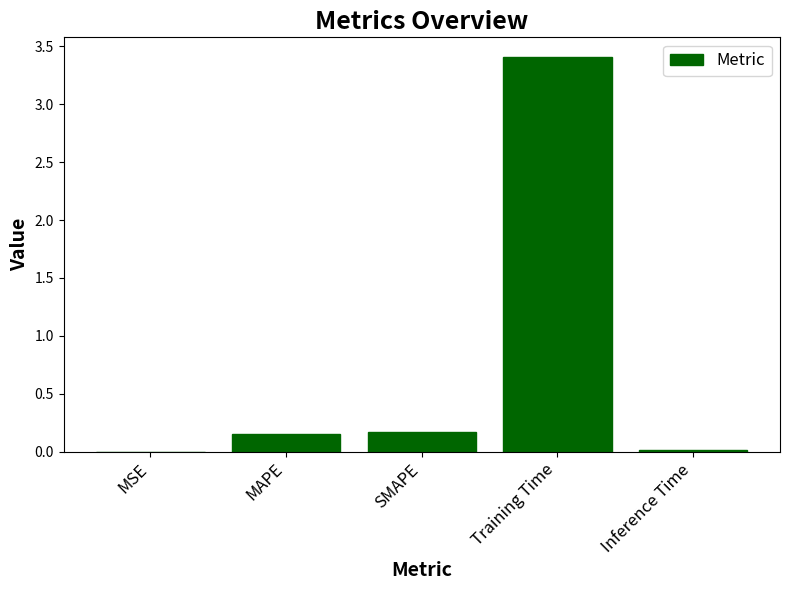

True or false: the data shows 0.0 at SMAPE.

False